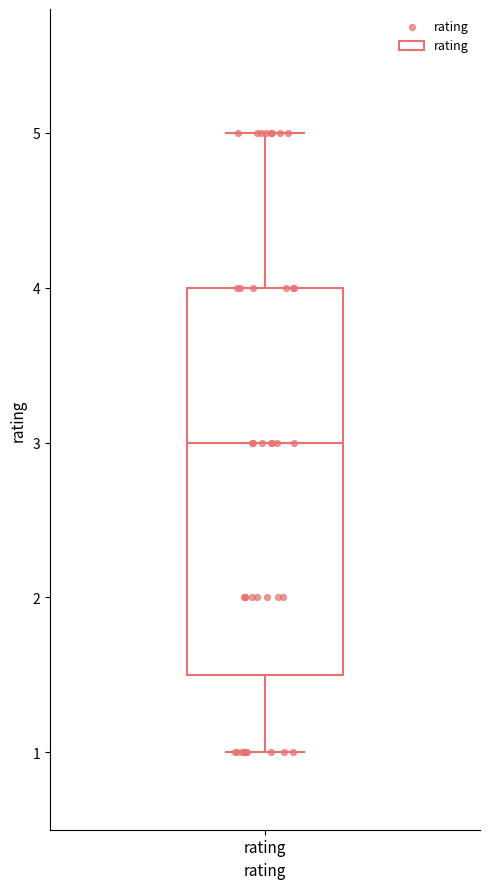

Where does the median line of the box for rating sit on the y-axis? The values are not printed on the chart, so give them approximately, as read against the axis.

3.0